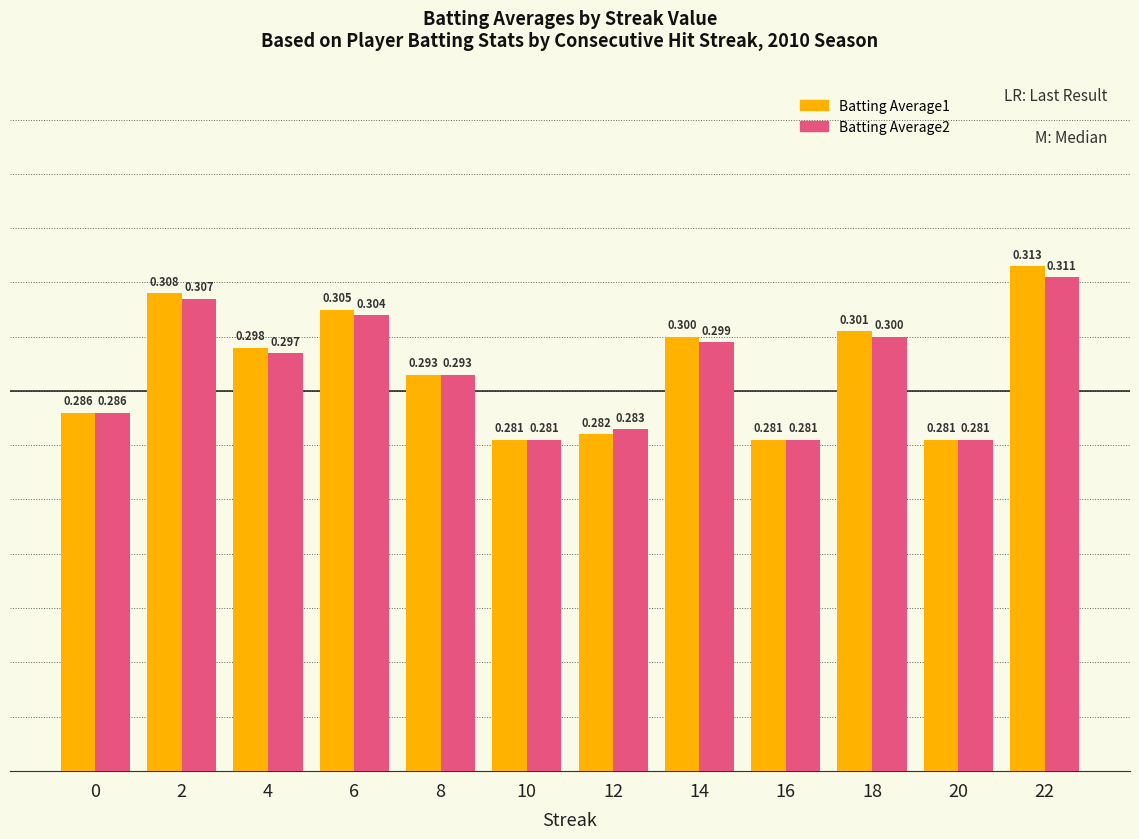

List the series in order of their overall mean, lowest first.

Batting Average2, Batting Average1